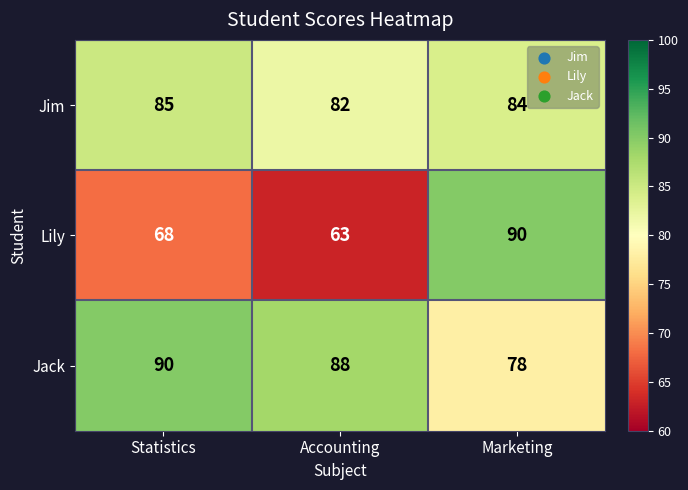

Which series has the largest range (max minus min)?

Lily